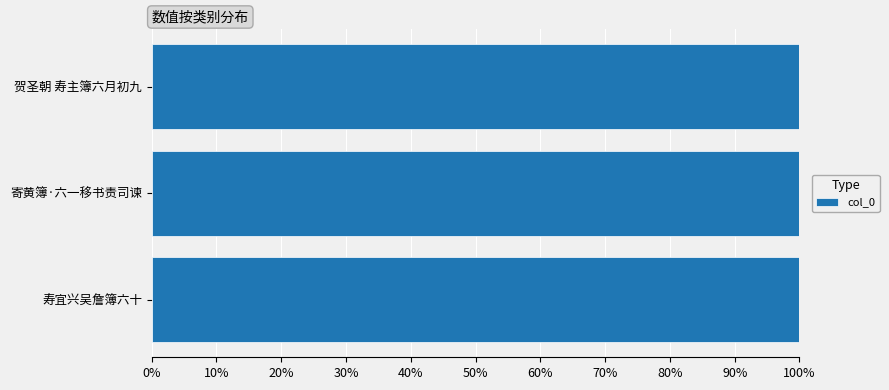

How many values are below 569829?

1